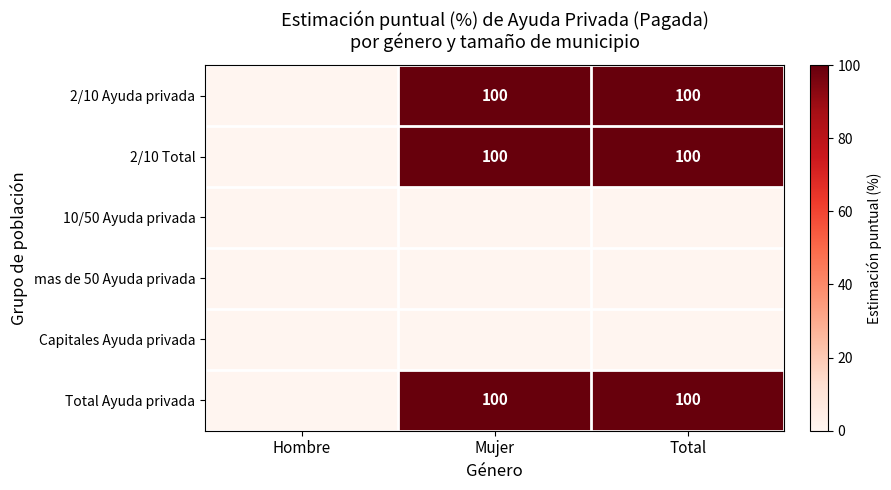

Between Hombre and Total, which is larger?

Total